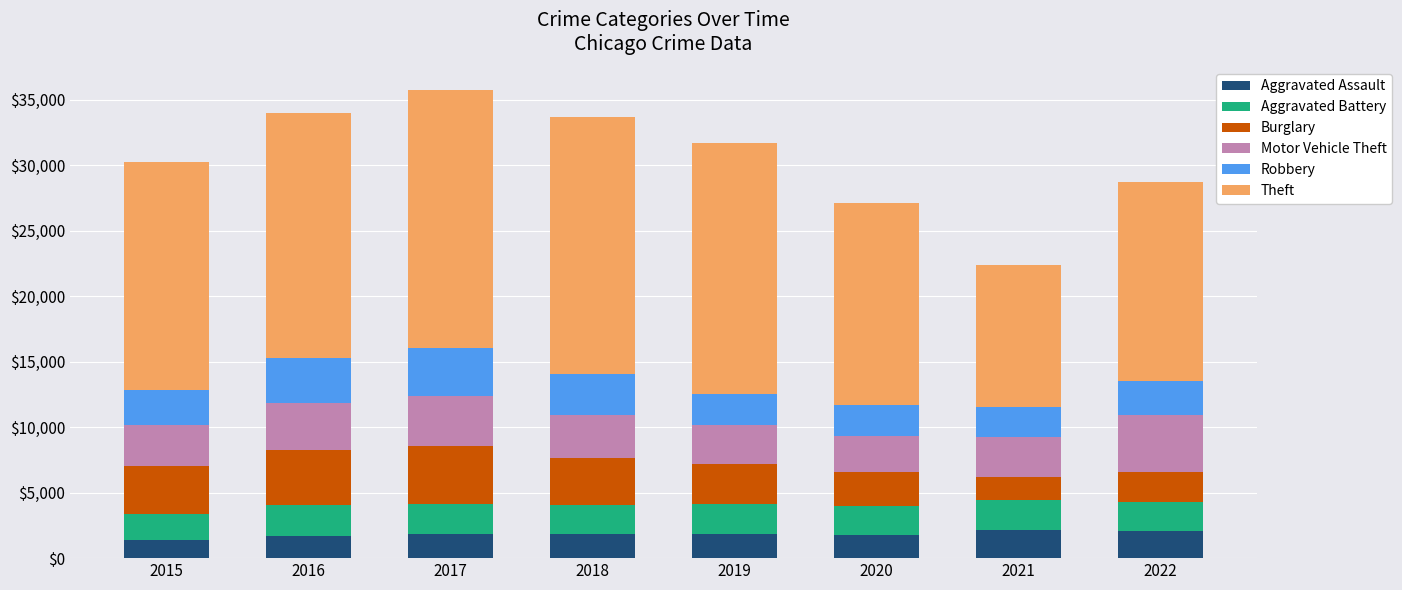

The value of Aggravated Assault at 2016 is 1714. True or false?

True